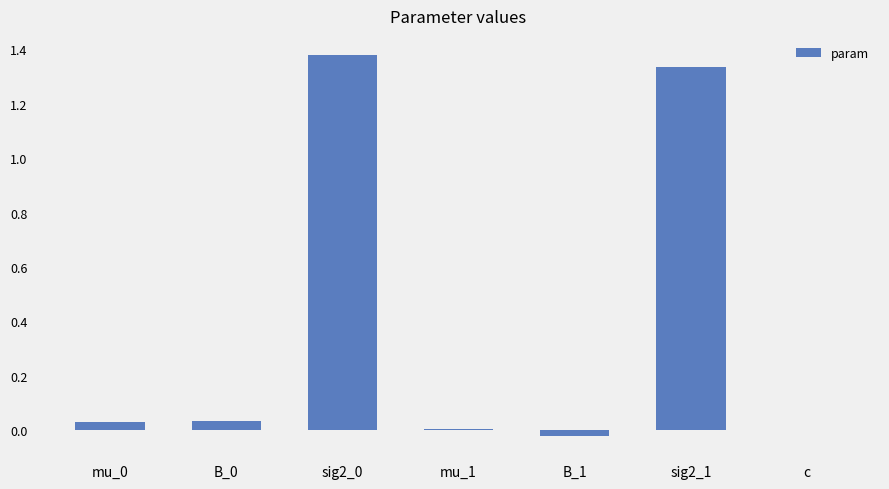

How many data points does each series have?

7